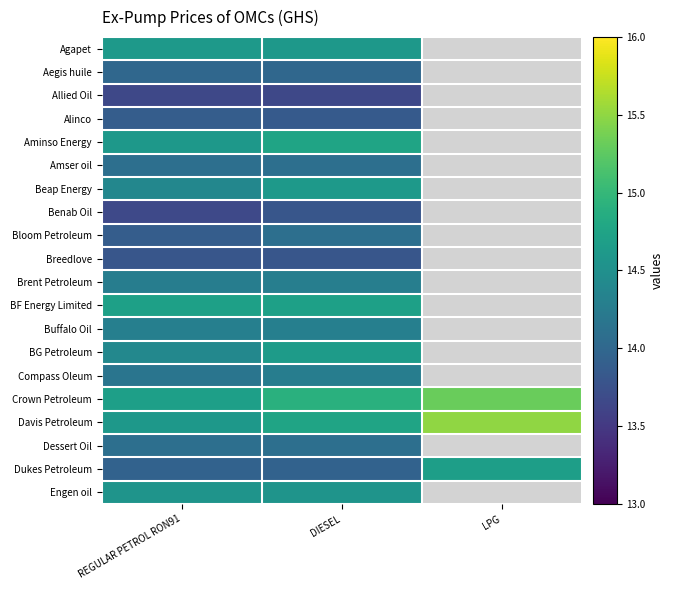

At DIESEL, list the series in order from largest to smallest.

Crown Petroleum, Aminso Energy, Davis Petroleum, BF Energy Limited, BG Petroleum, Beap Energy, Agapet, Engen oil, Buffalo Oil, Brent Petroleum, Compass Oleum, Amser oil, Bloom Petroleum, Dessert Oil, Aegis huile, Dukes Petroleum, Alinco, Benab Oil, Breedlove, Allied Oil